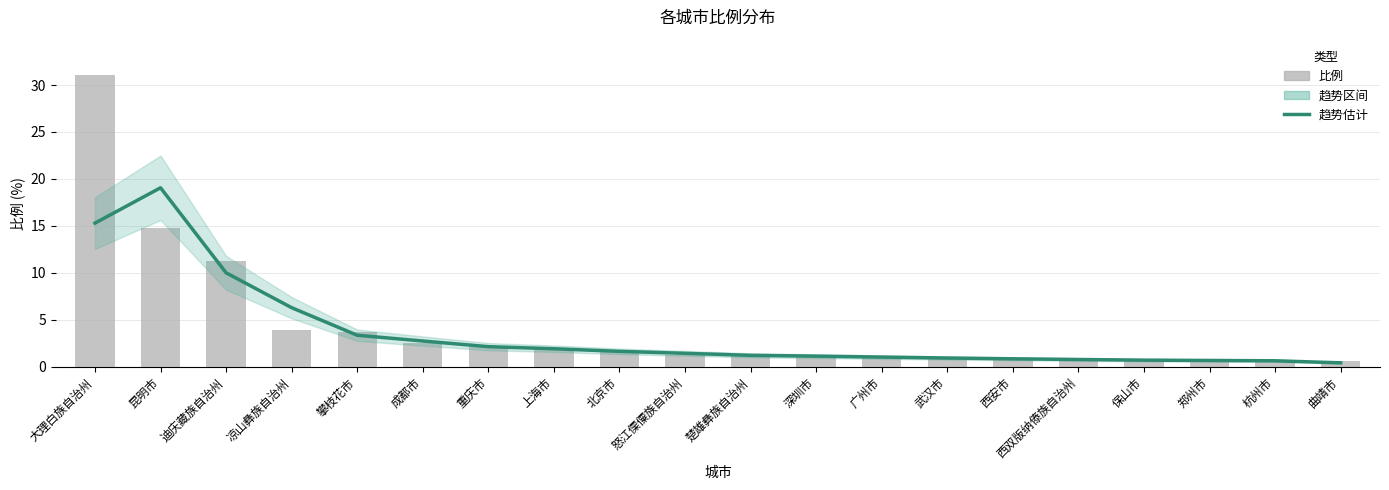

What is the maximum value shown in the chart?

31.1